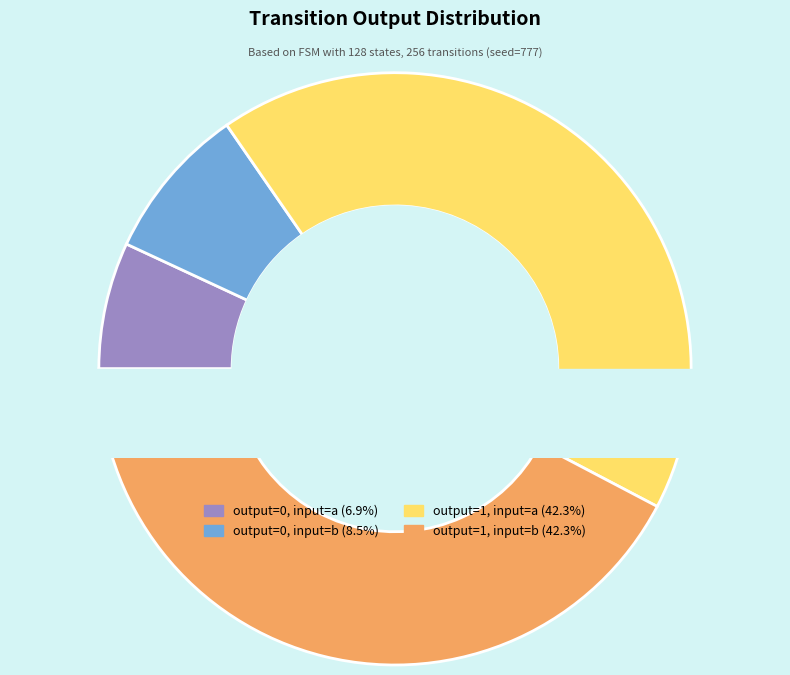

What percentage is the output=0, input=b slice, to the nearest percent?

8%